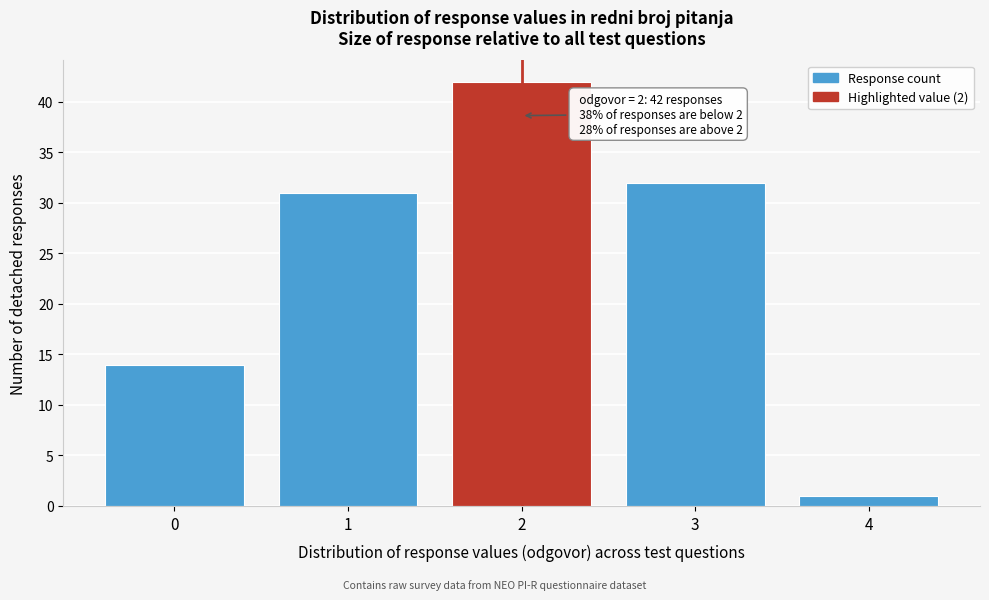

Reading right to left, transcribe all the data shown in this chart.

1	32	42	31	14